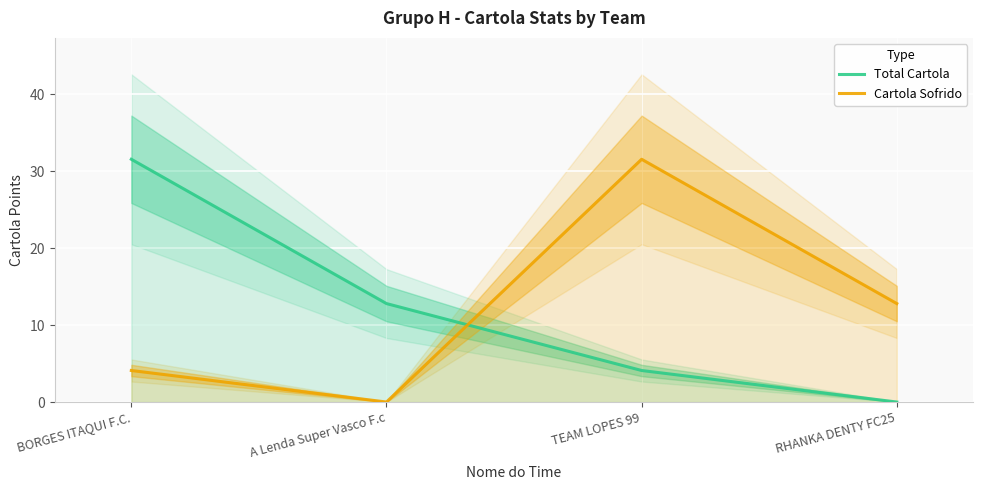

What is the total value across all series at A Lenda Super Vasco F.c?

12.8